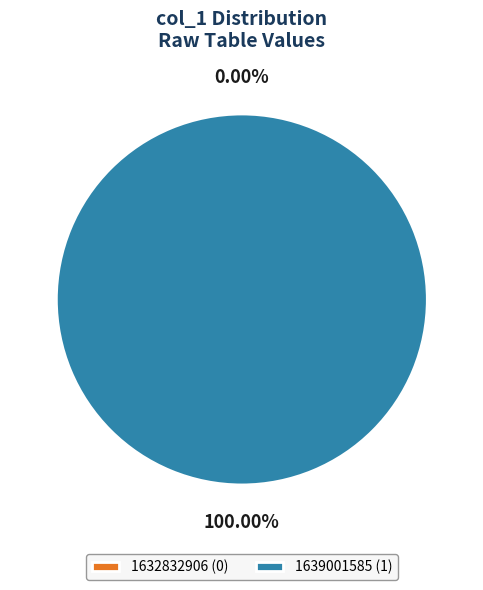

Do 1632832906 and 1639001585 together represent more than half of the pie?

Yes